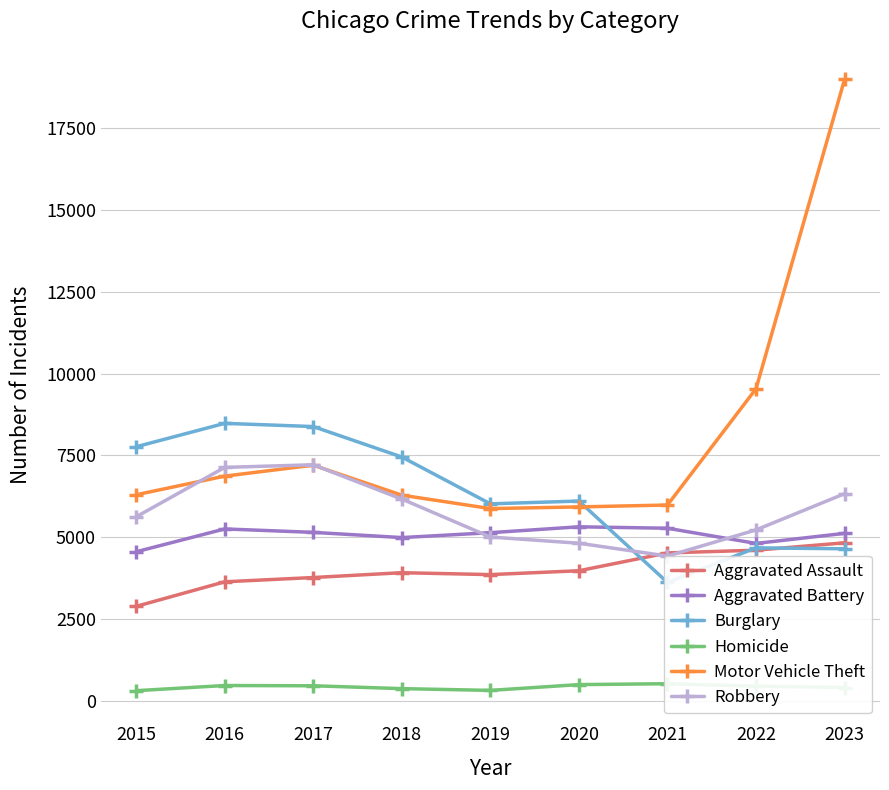

What is the sum of all Aggravated Battery values?

45603